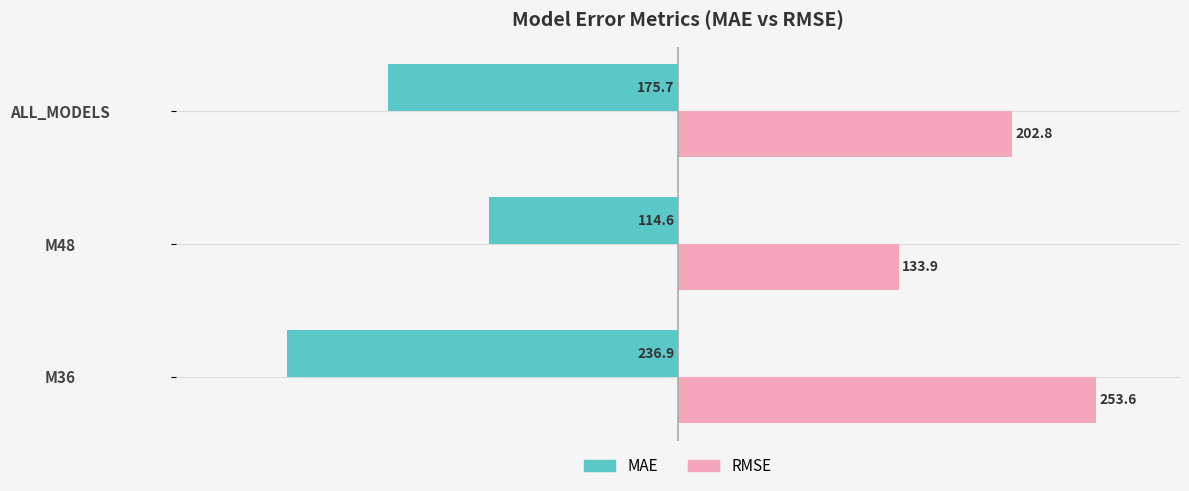

How many values in the RMSE series exceed 202?

2